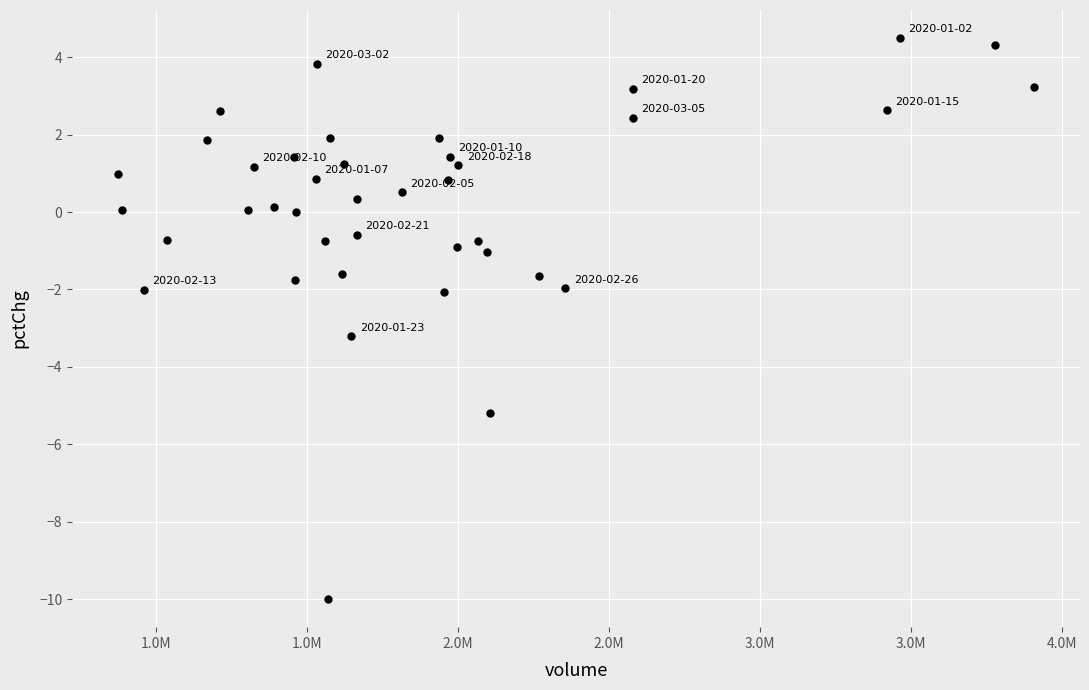

What is the range of X values (max minus min)?

3032686.0